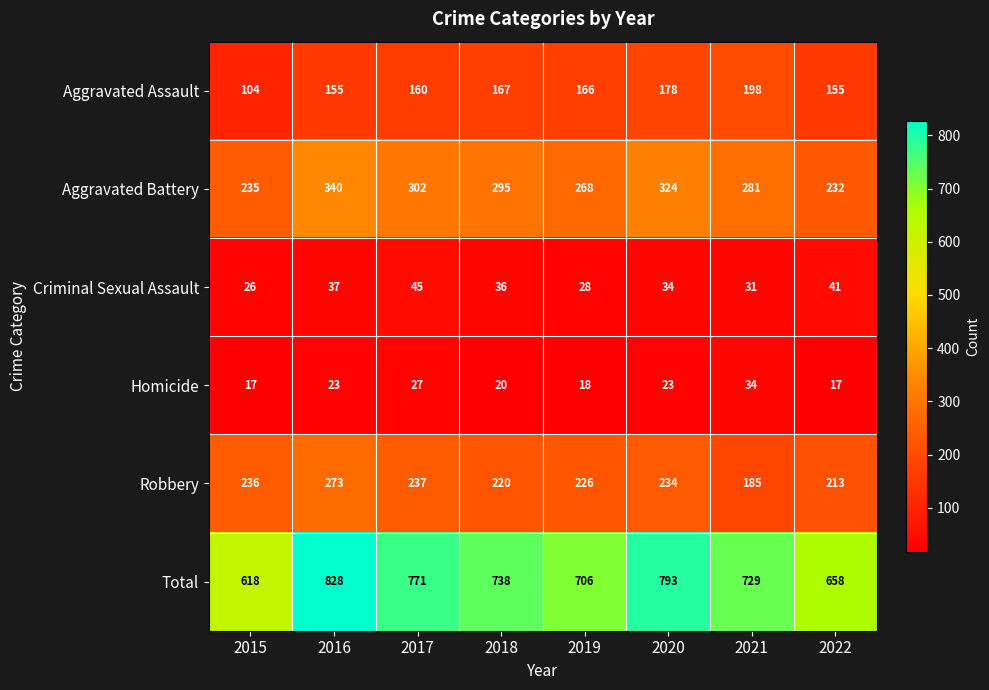

How many data points in Aggravated Assault are less than 166?

4